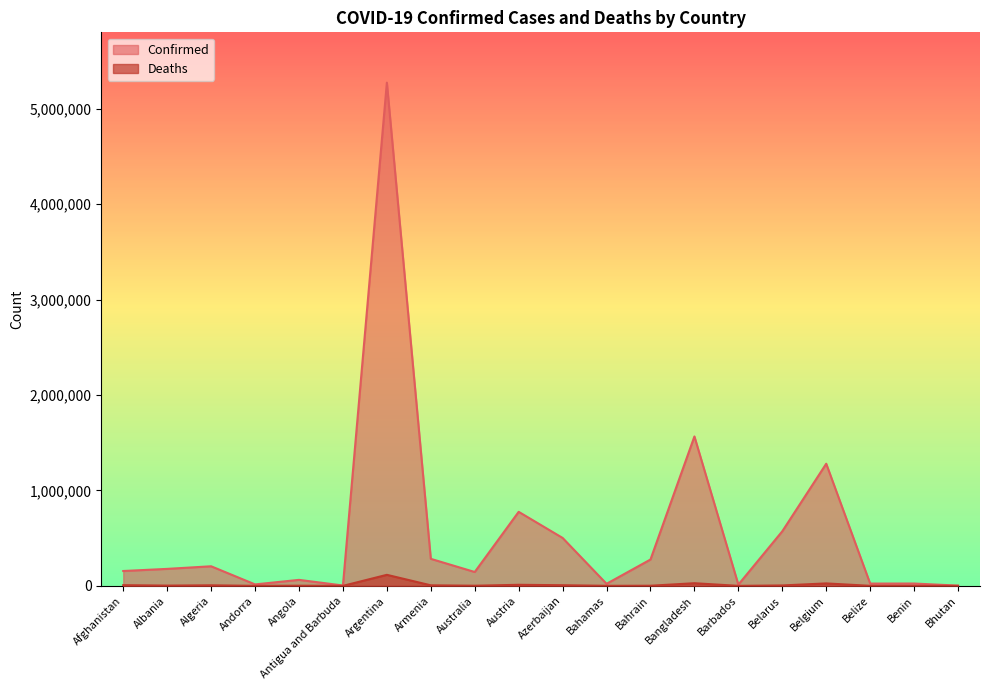

What is the value of the Deaths point at the 6th from the left?

95